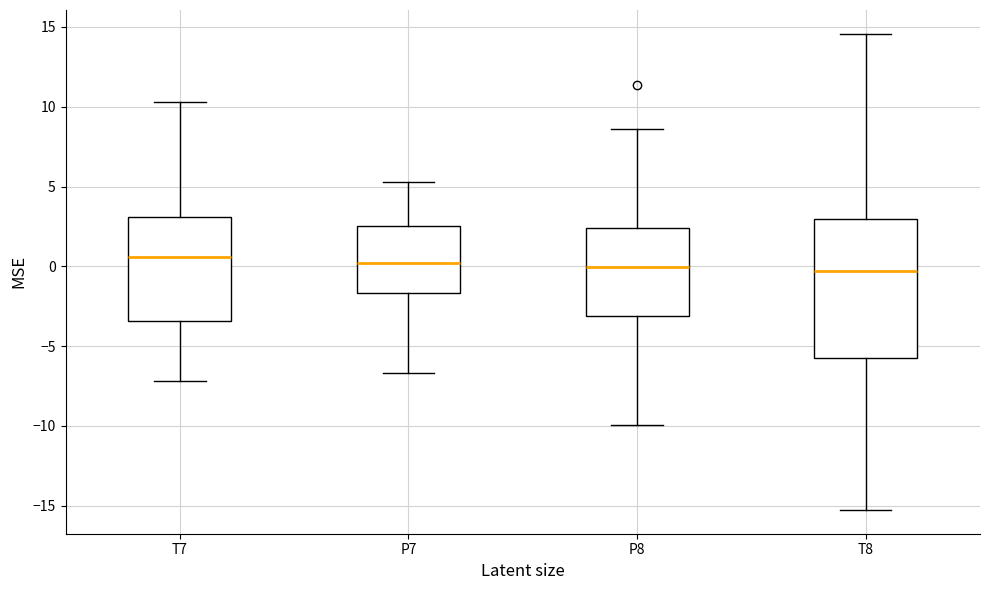

Where is the lower edge of the box for T8 on the y-axis? The values are not printed on the chart, so give them approximately, as read against the axis.

-6.0